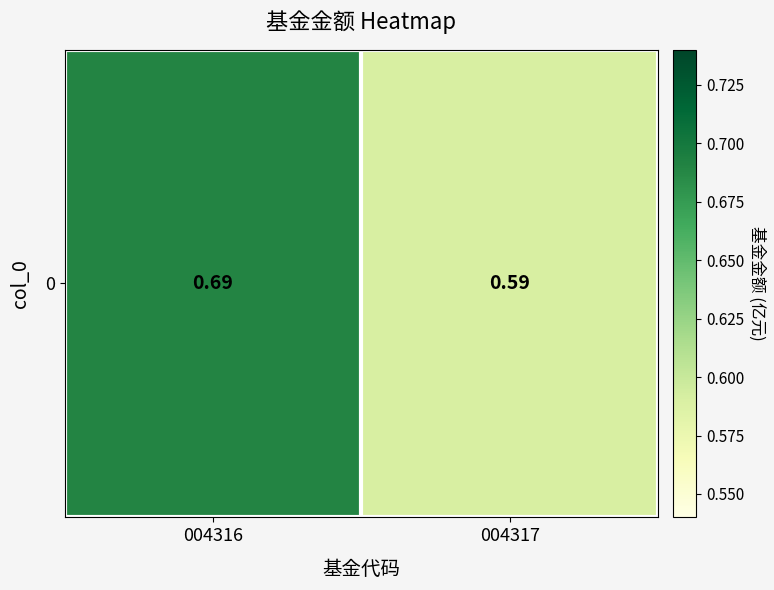

Is it true that the value at 004317 is 0.6?

True